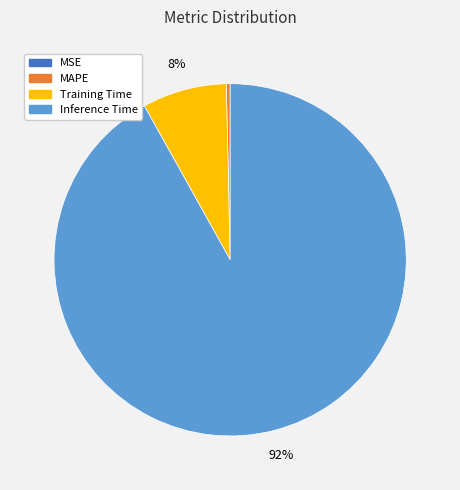

Which category accounts for the majority?

Inference Time